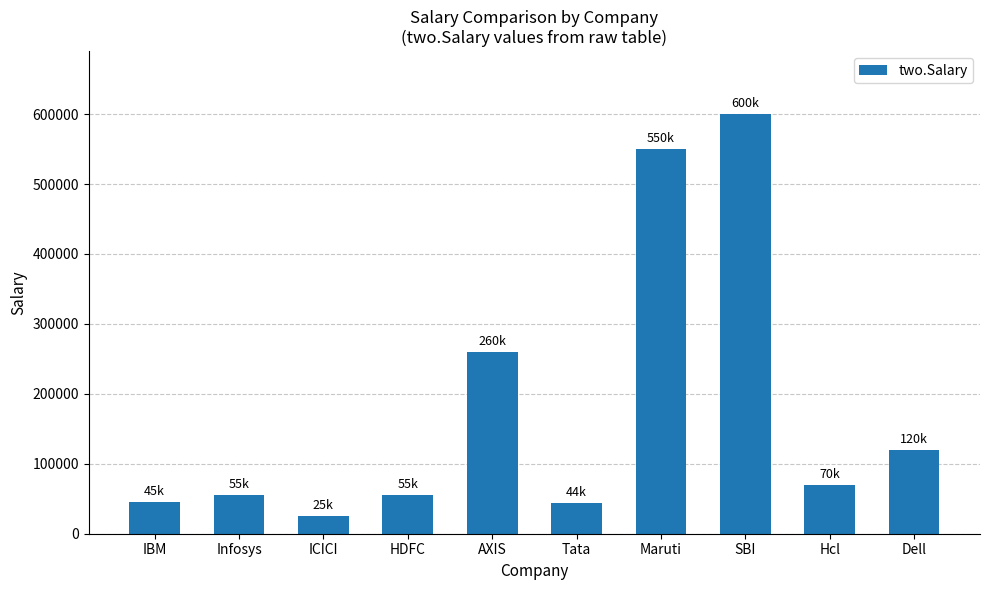

What is the difference between the second highest and minimum values?

525000